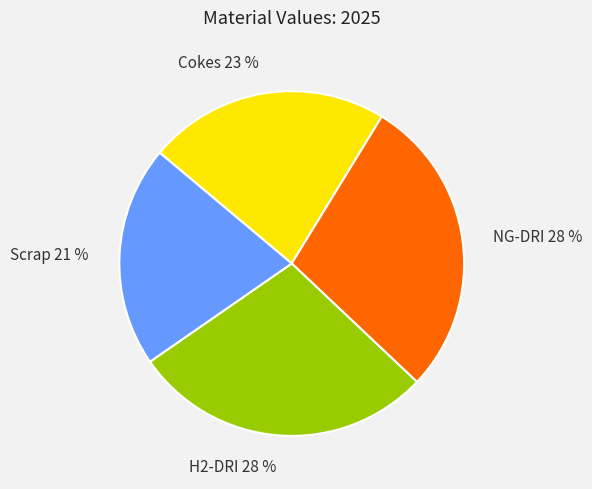

Is it true that Scrap is 32% of the pie?

False